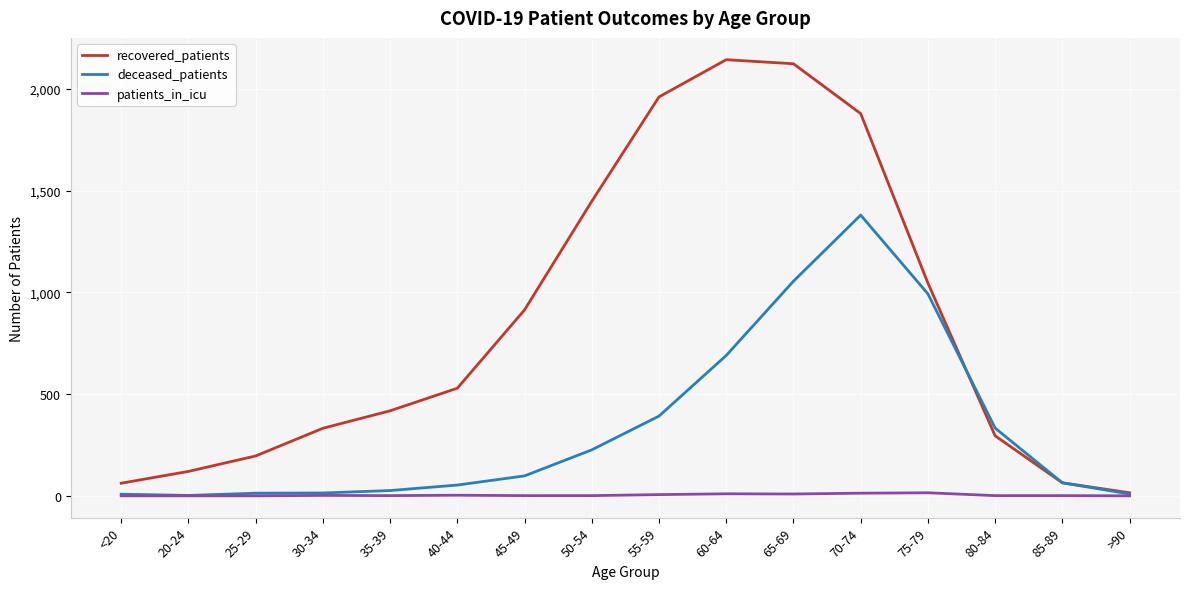

What is the difference between the maximum and minimum values in the patients_in_icu series?

15